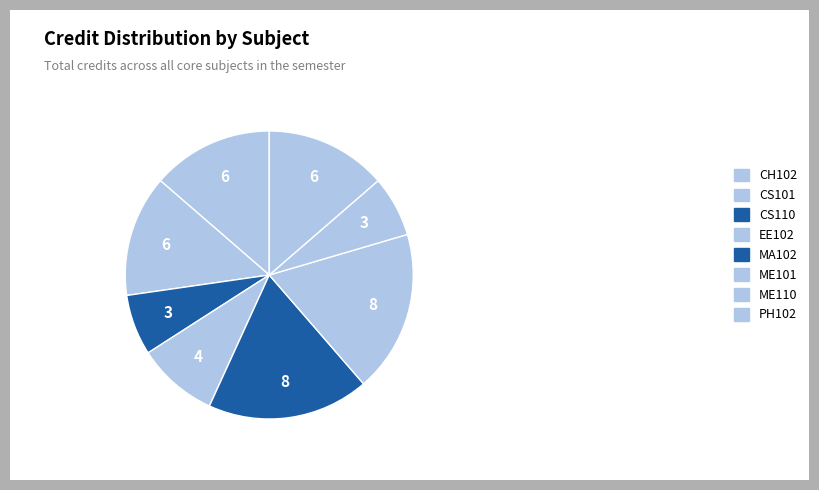

How many segments does this pie chart have?

8